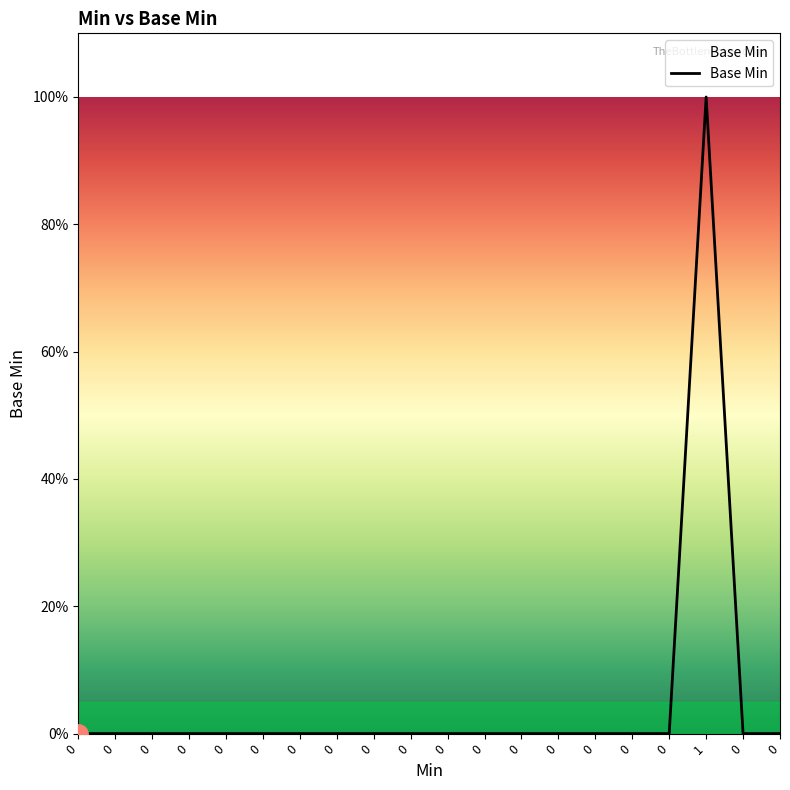

Reading left to right, transcribe all the data shown in this chart.

0	0	0	0	0	0	0	0	0	0	0	0	0	0	0	0	0	1	0	0